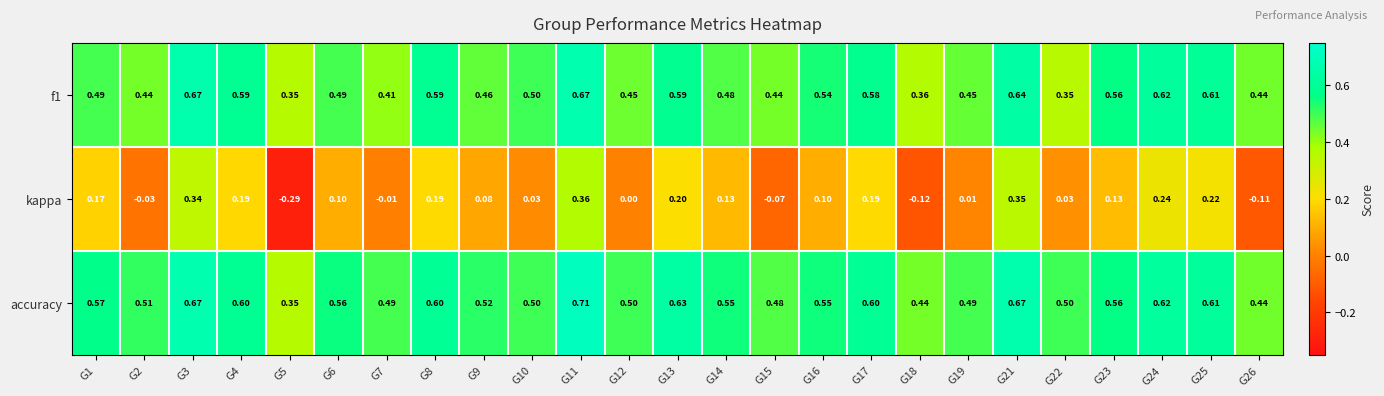

Is the value of kappa at G17 greater than the value of accuracy at G12?

No